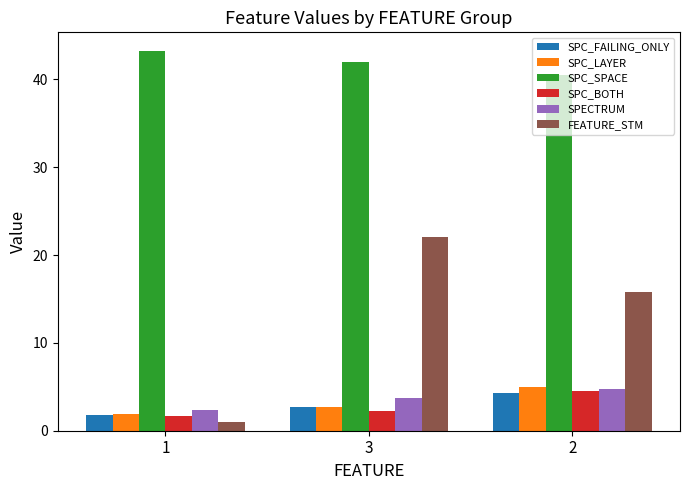

Which category has the lowest value across all series?

1